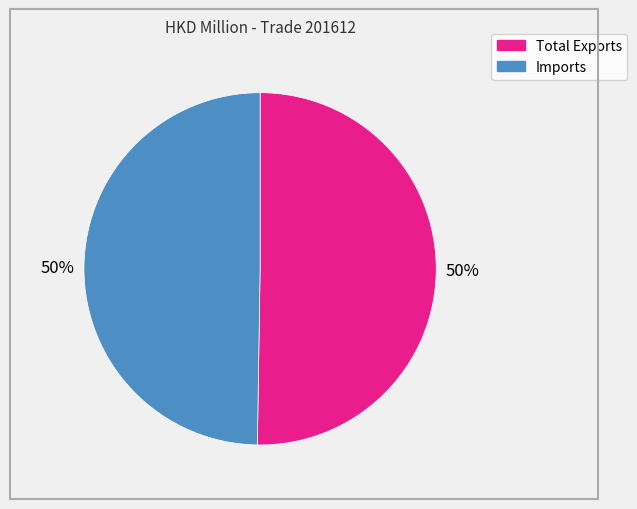

What is the ratio of the value at Imports to the value at Total Exports?

1.0